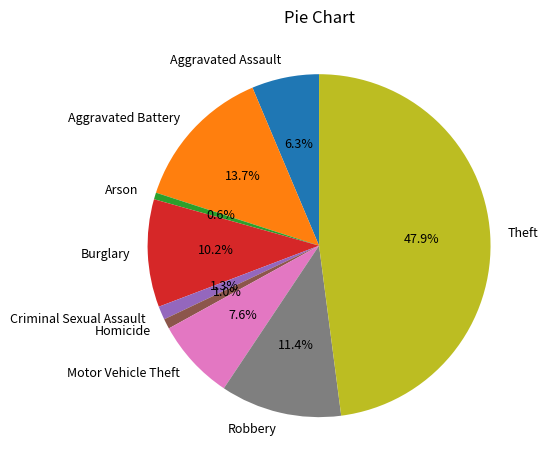

The Homicide slice represents 1% of the pie. True or false?

True